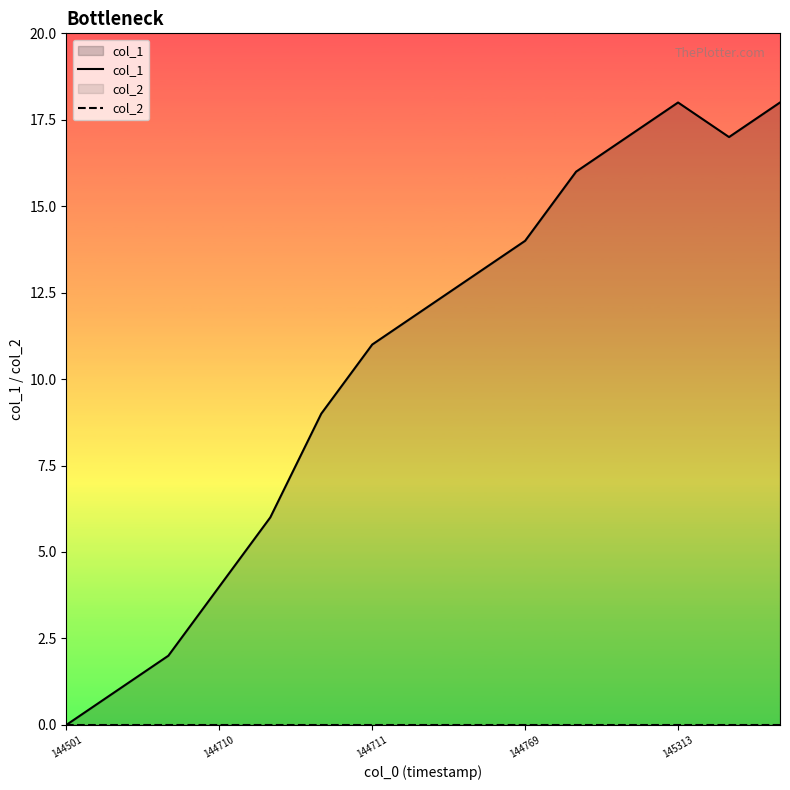

What is the sum of the col_1 values at 145313 and 144501?

18